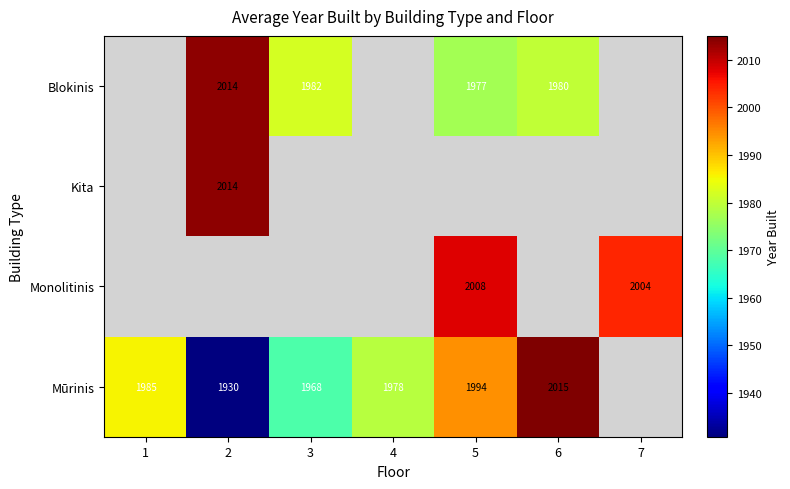

True or false: Mūrinis has a value of 1978 at 4.

True